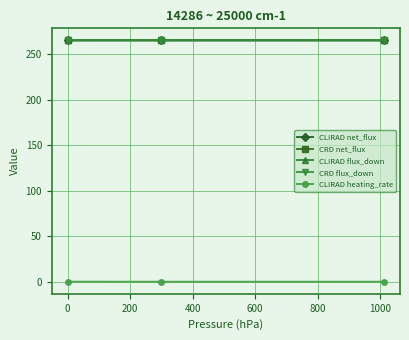

Which series has the largest total across all categories?

CRD net_flux